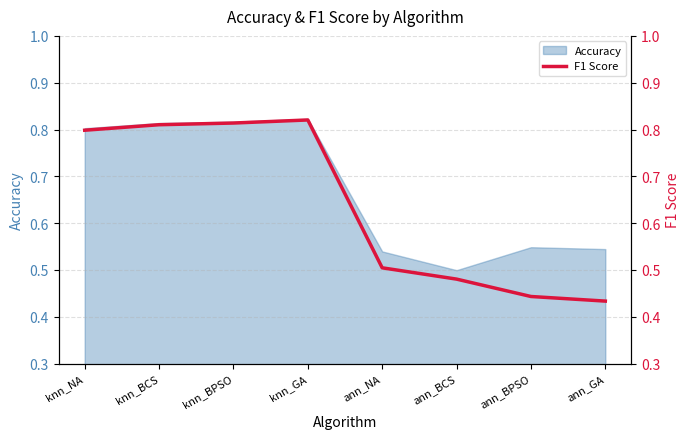

What is the value of the 1st point from the left?

0.8